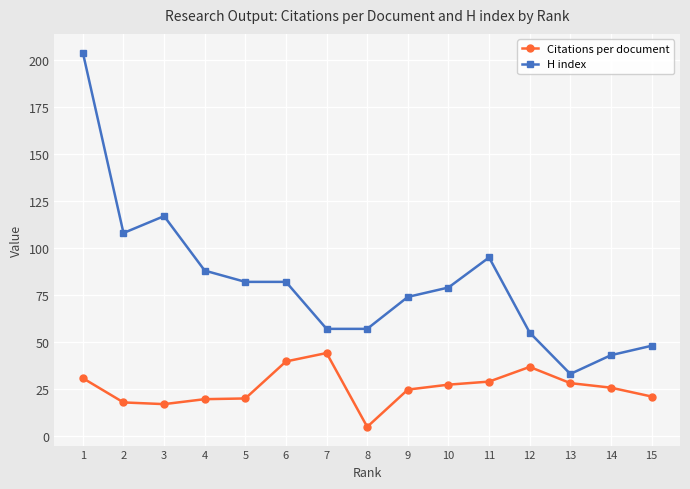

Is the value of H index at 5 greater than the value of Citations per document at 10?

Yes